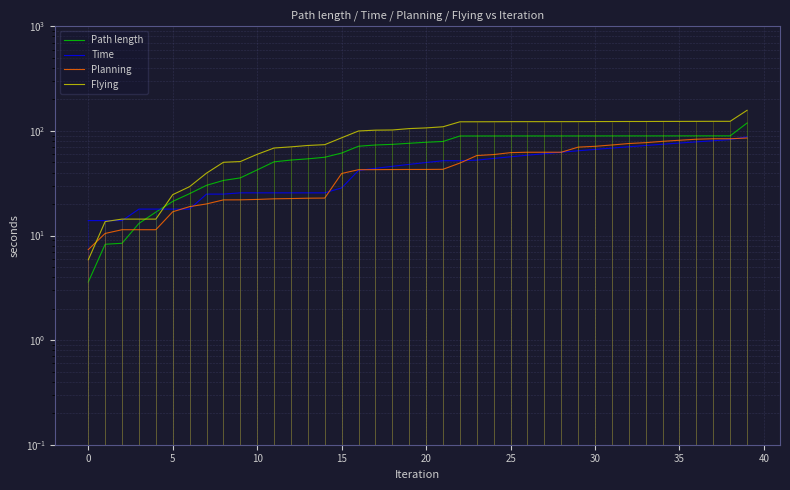

What is the approximate value of Time at 29?

64.6